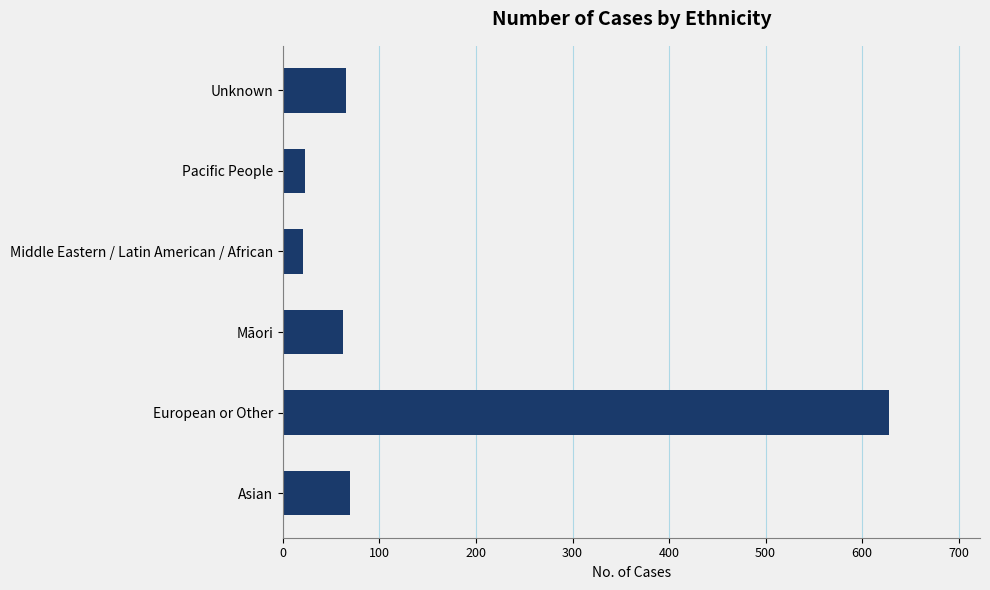

True or false: the data shows 628 at European or Other.

True